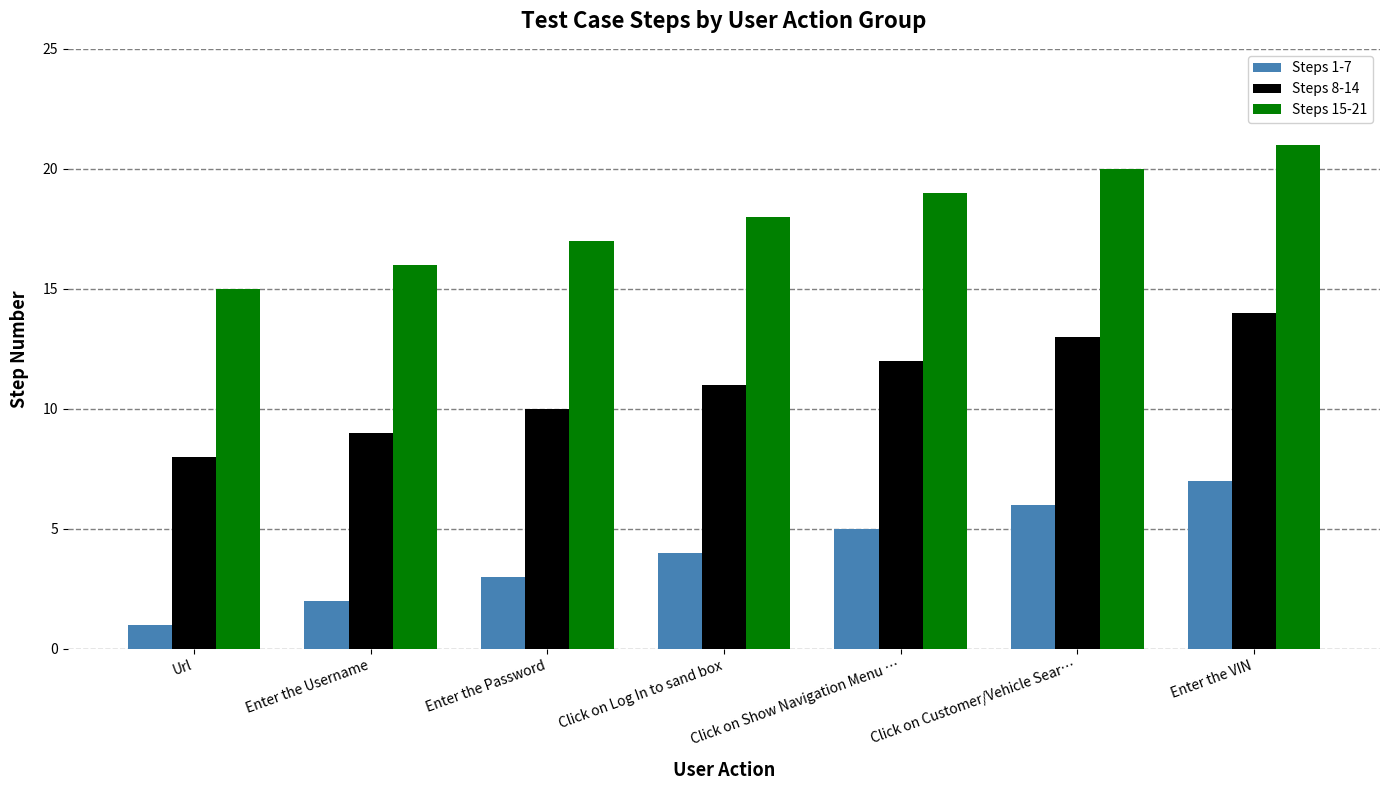

Which category has the highest value in the Steps 15-21 series?

Enter the VIN